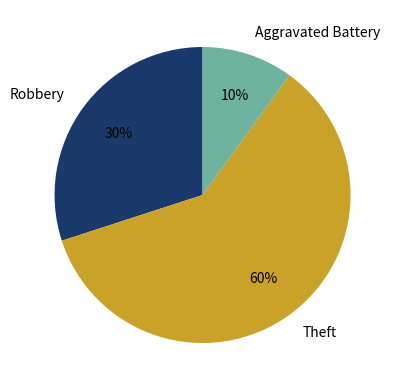

To the nearest percent, what portion does Robbery represent?

30%